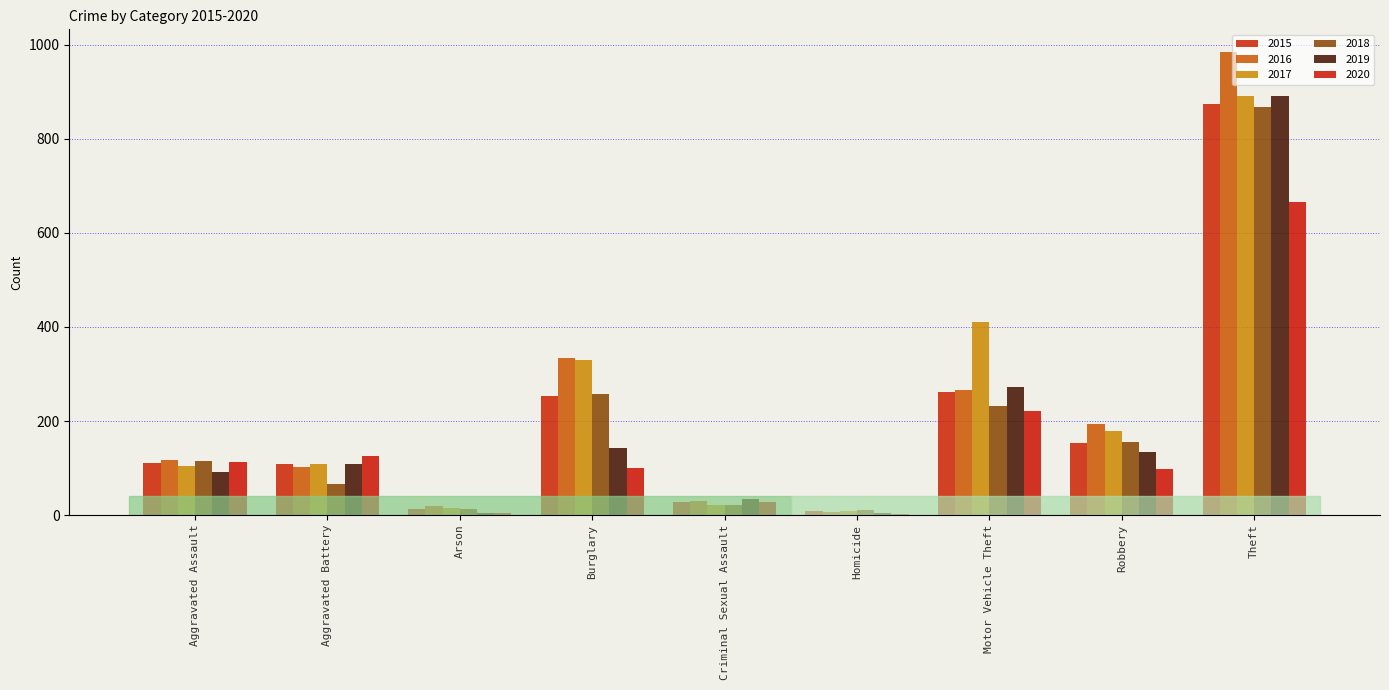

What is the label of the 7th bar from the right?

Arson